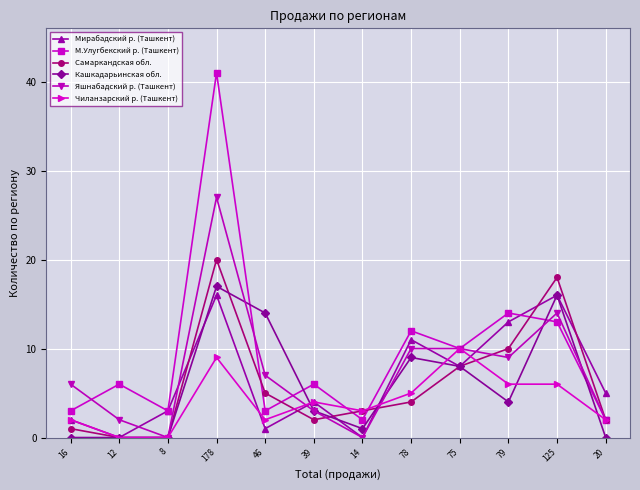

How many categories are shown in the chart?

12